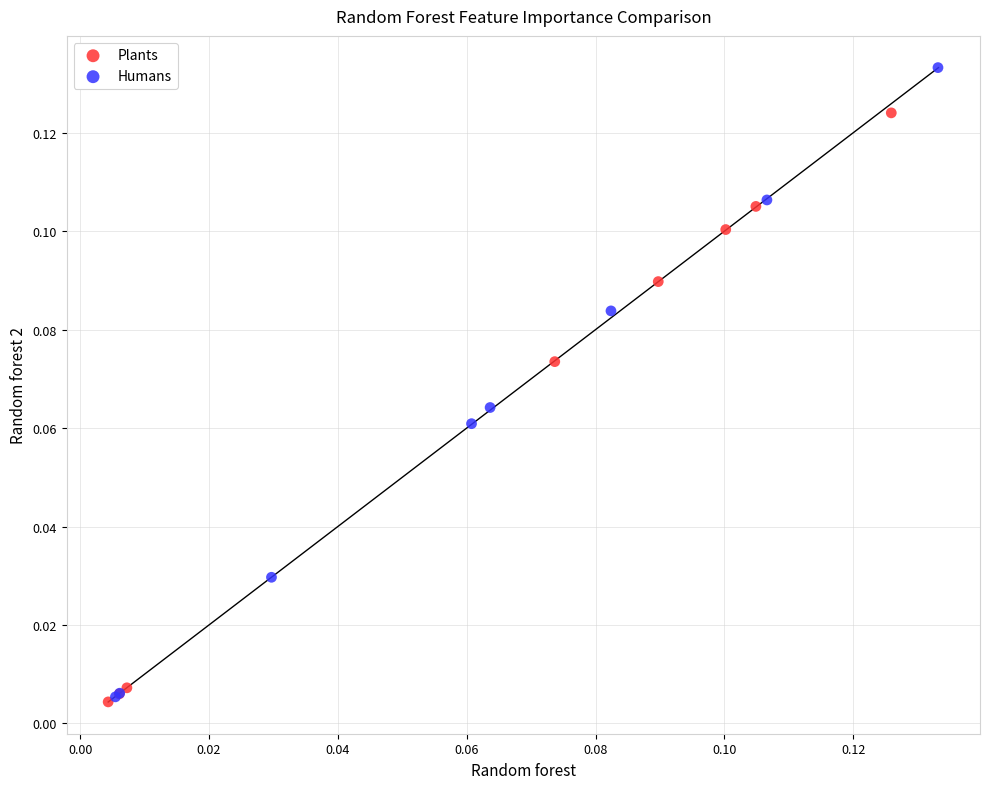

Which series has the largest Y range (max minus min)?

Humans